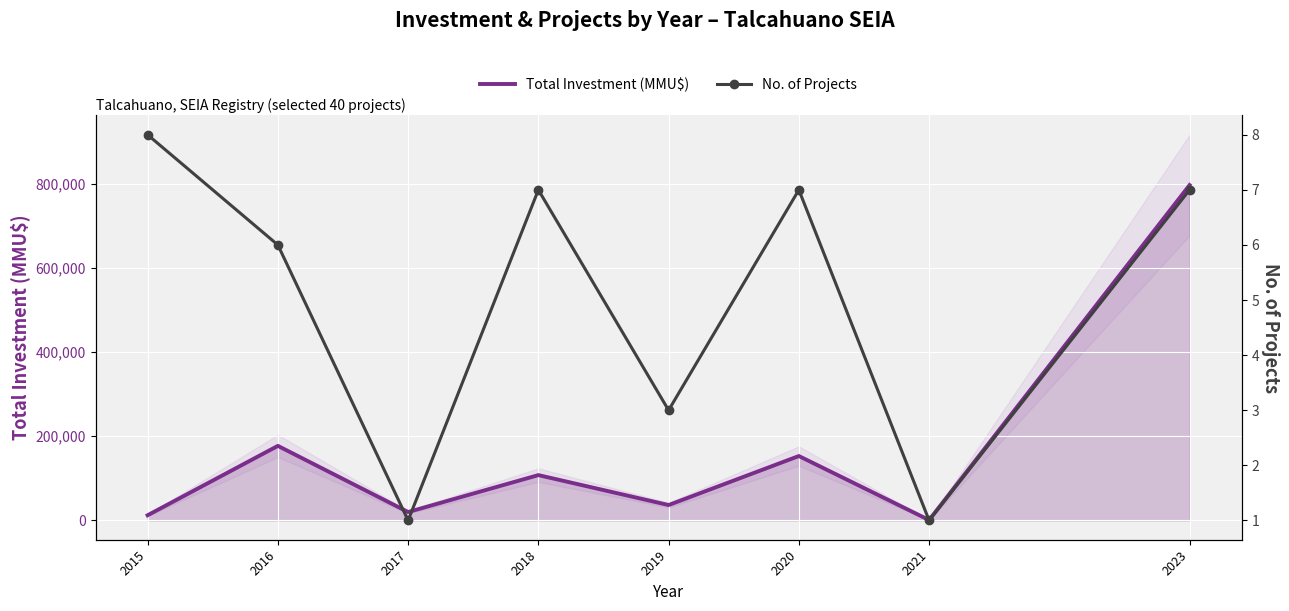

At which label does No. of Projects first exceed 7?

2015